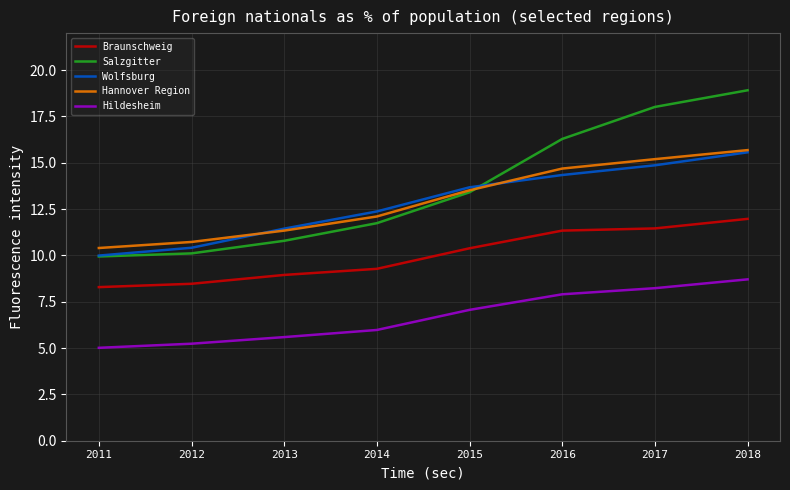

Which series has the widest spread of values?

Salzgitter